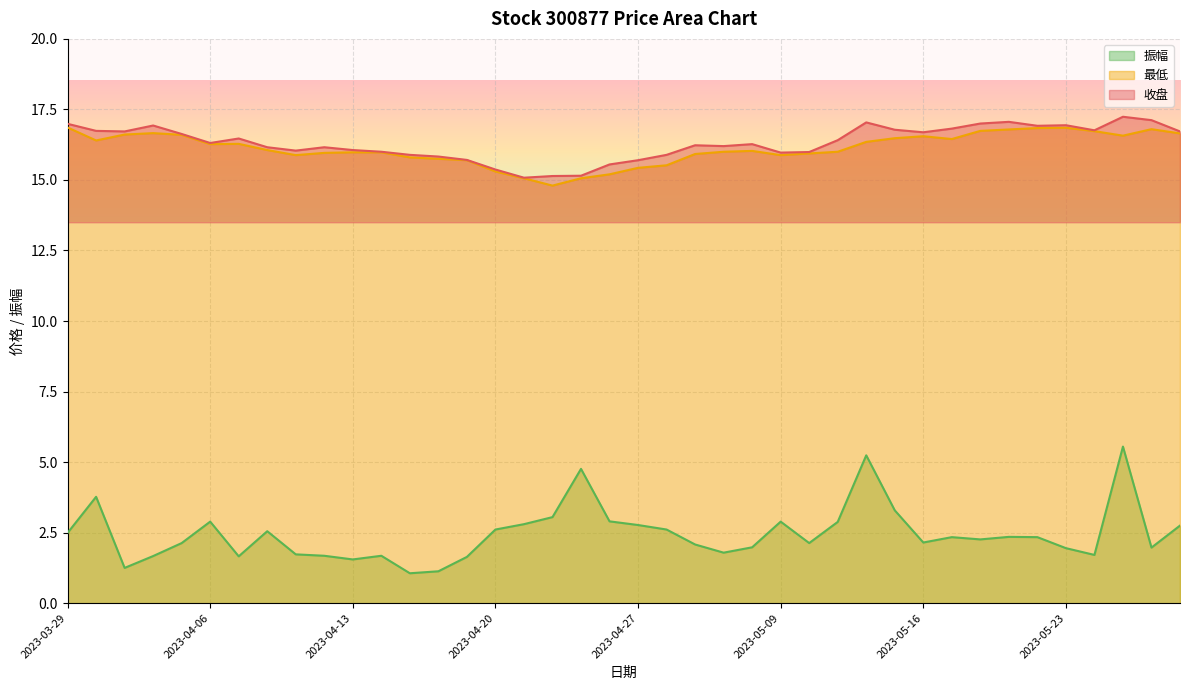

The 振幅 series shows 1.7 at 2023-04-07. True or false?

True